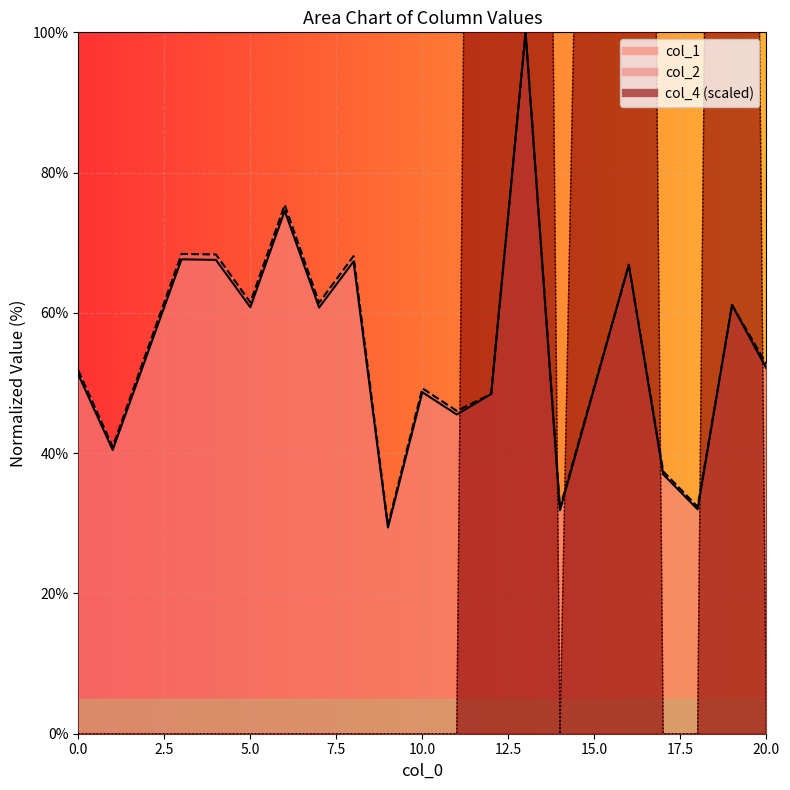

What is the sum of the col_1 values at 16 and 17?

103.8